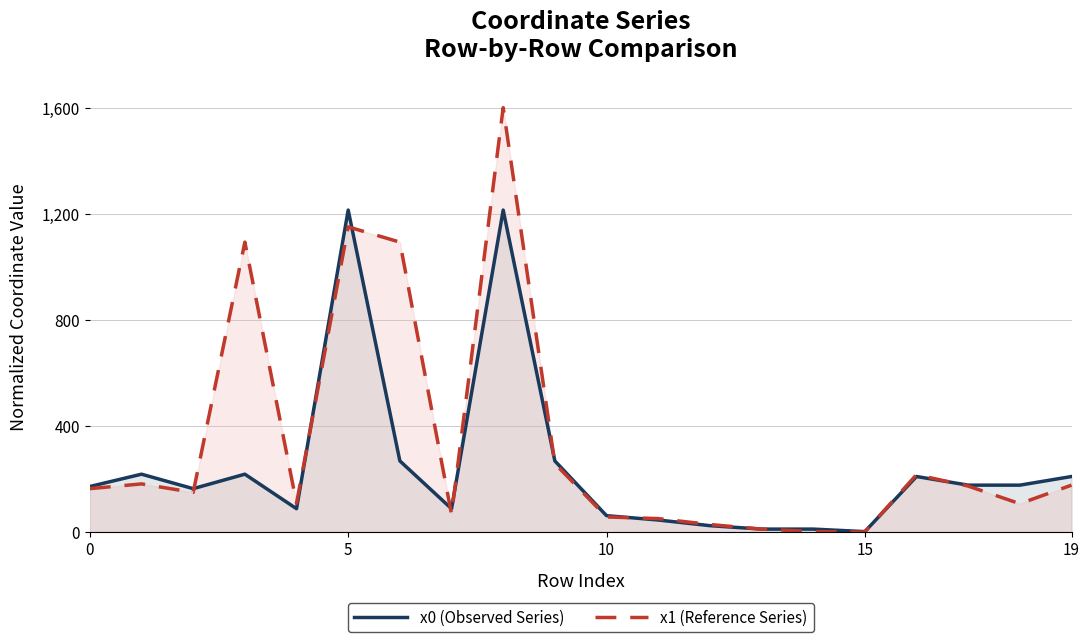

What is the value of the x0 (Observed Series) point at the 14th from the left?

11.0